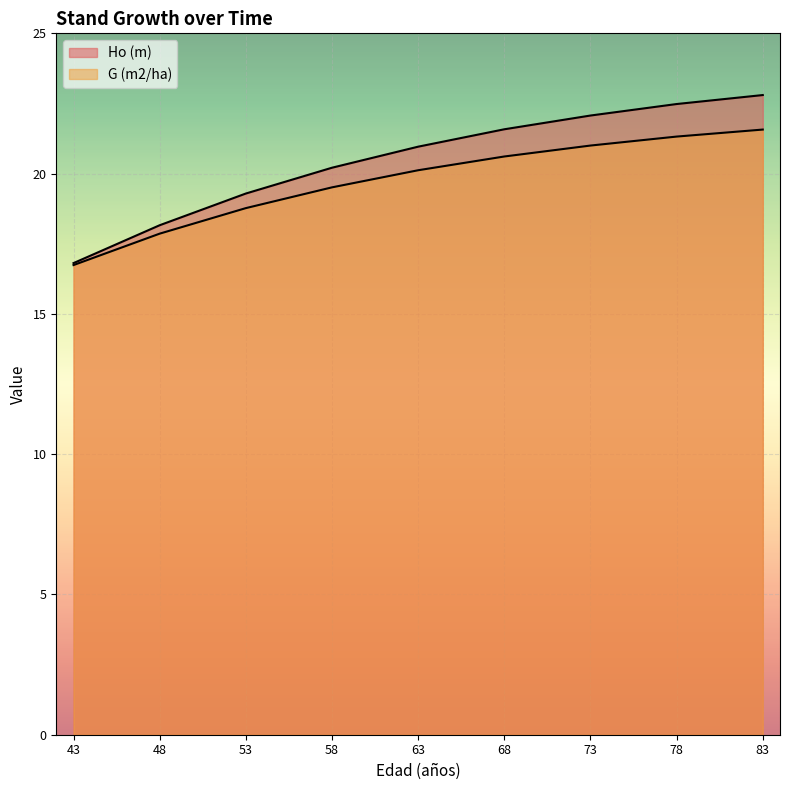

List the series in order of their overall mean, highest first.

Ho (m), G (m2/ha)